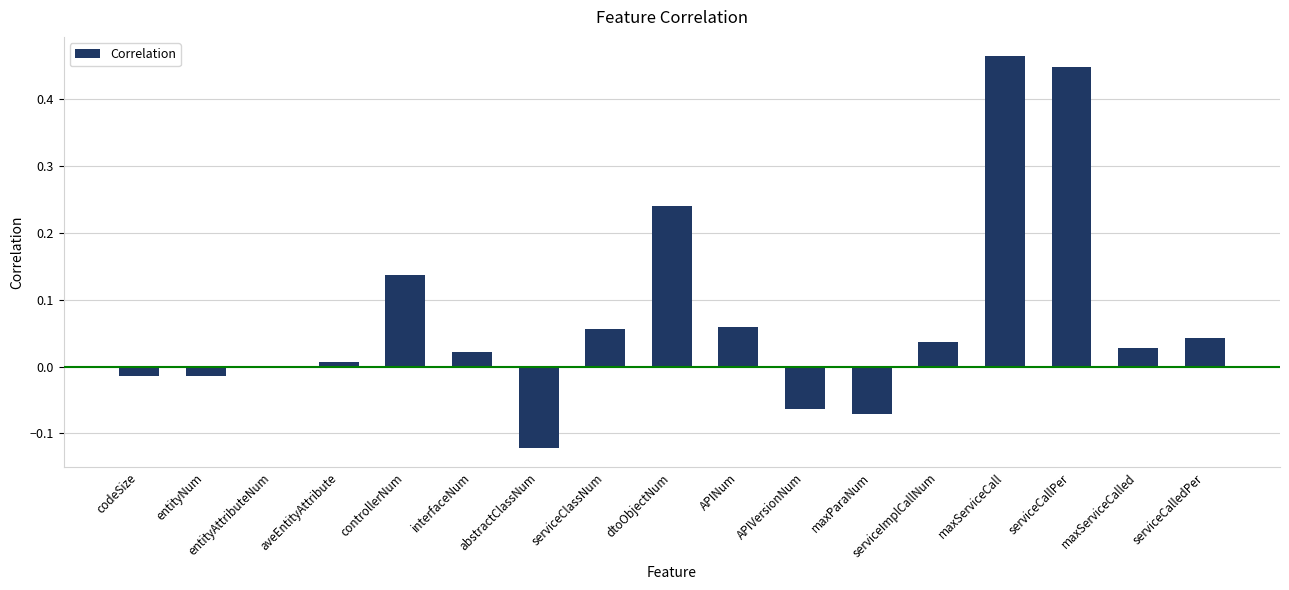

At which category does the chart reach its peak across all series?

maxServiceCall